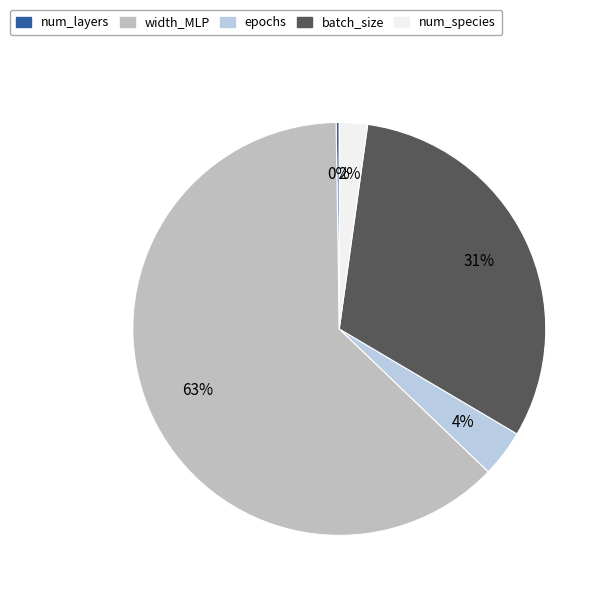

True or false: num_layers accounts for 0% of the total.

True